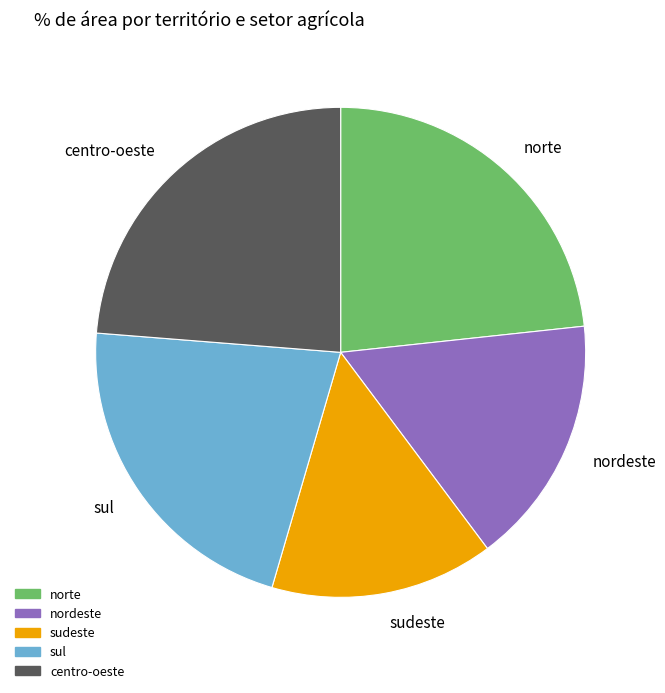

Is it true that sudeste is 23% of the pie?

False